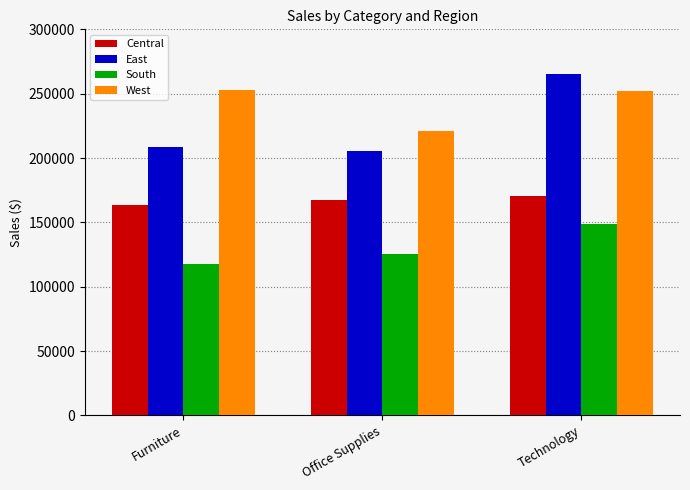

The West series shows 220853 at Office Supplies. True or false?

True